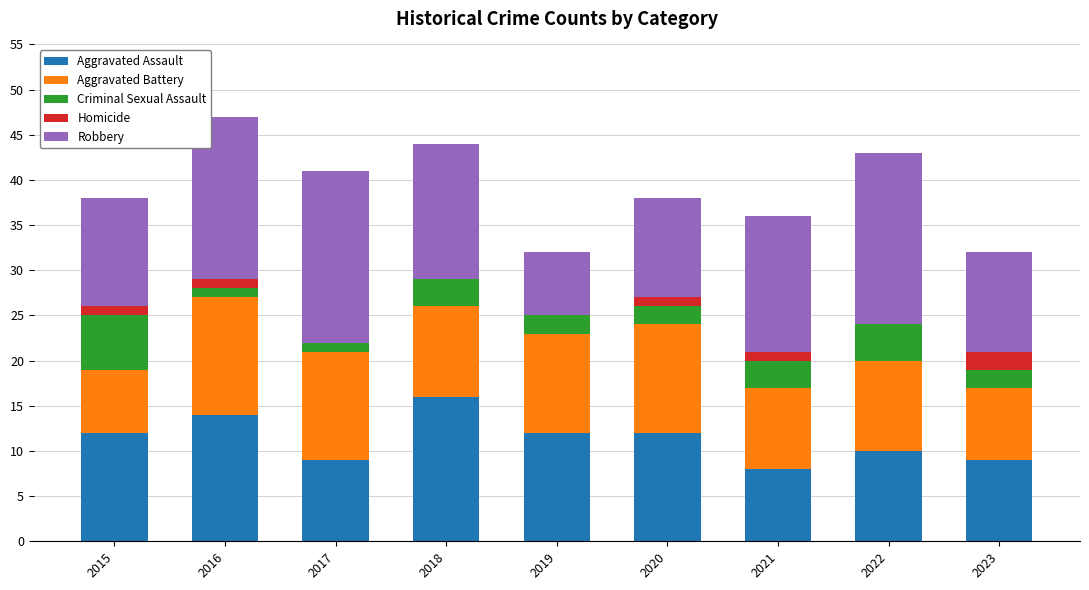

Which category has the highest value in the Aggravated Assault series?

2018